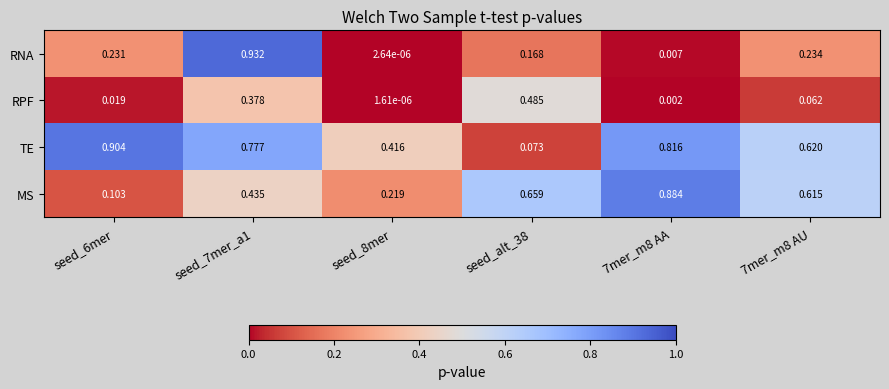

Which series has the largest total across all categories?

TE